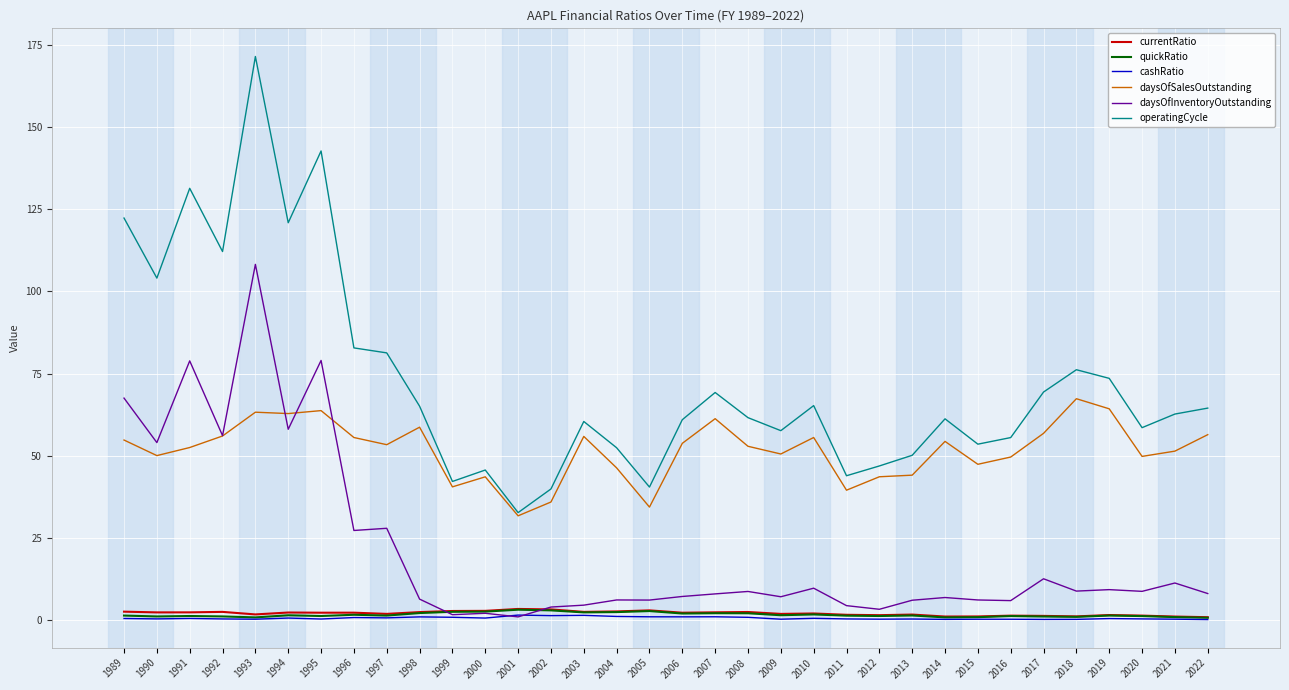

What is the total value across all series at 1991?

266.7